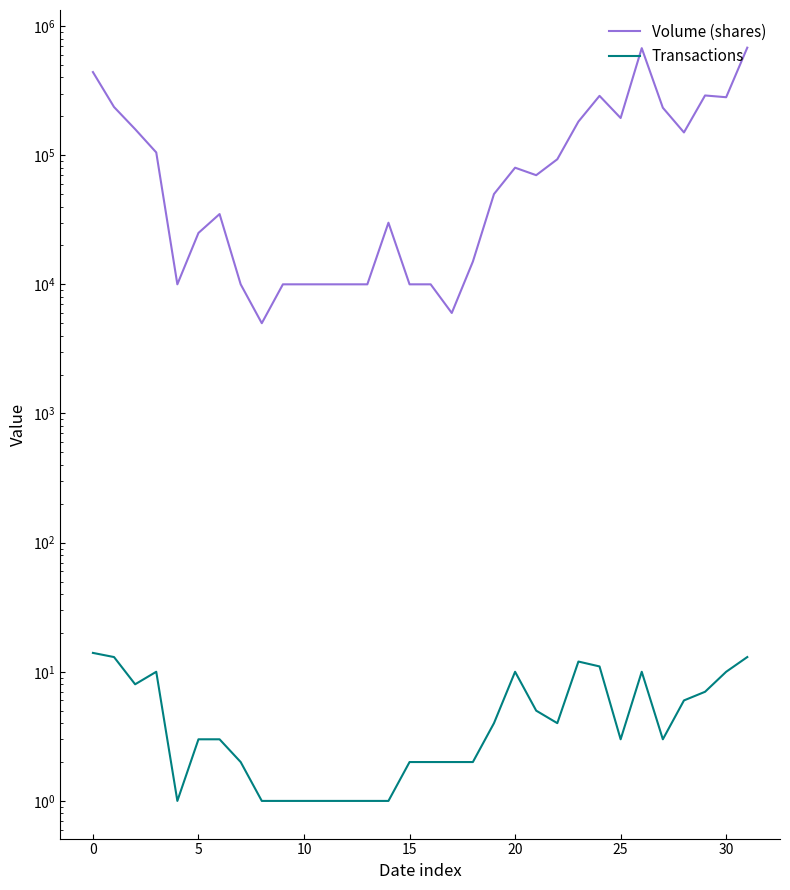

True or false: Volume (shares) and Transactions cross at least once.

False